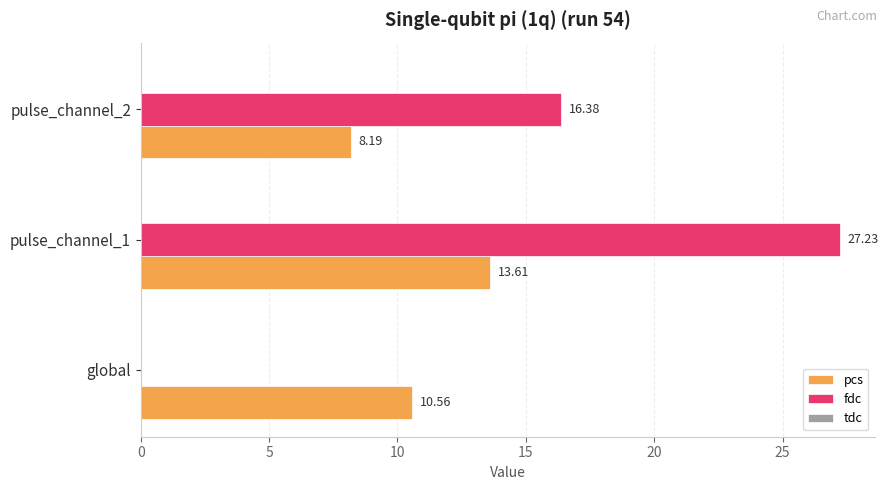

Is the value of fdc at global greater than the value of pcs at pulse_channel_2?

No